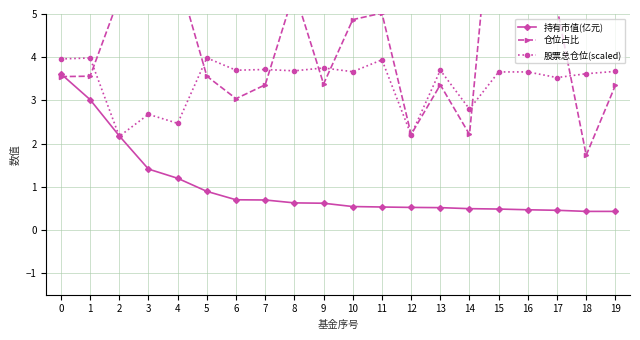

List the series in order of their overall mean, lowest first.

持有市值(亿元), 股票总仓位(scaled), 仓位占比